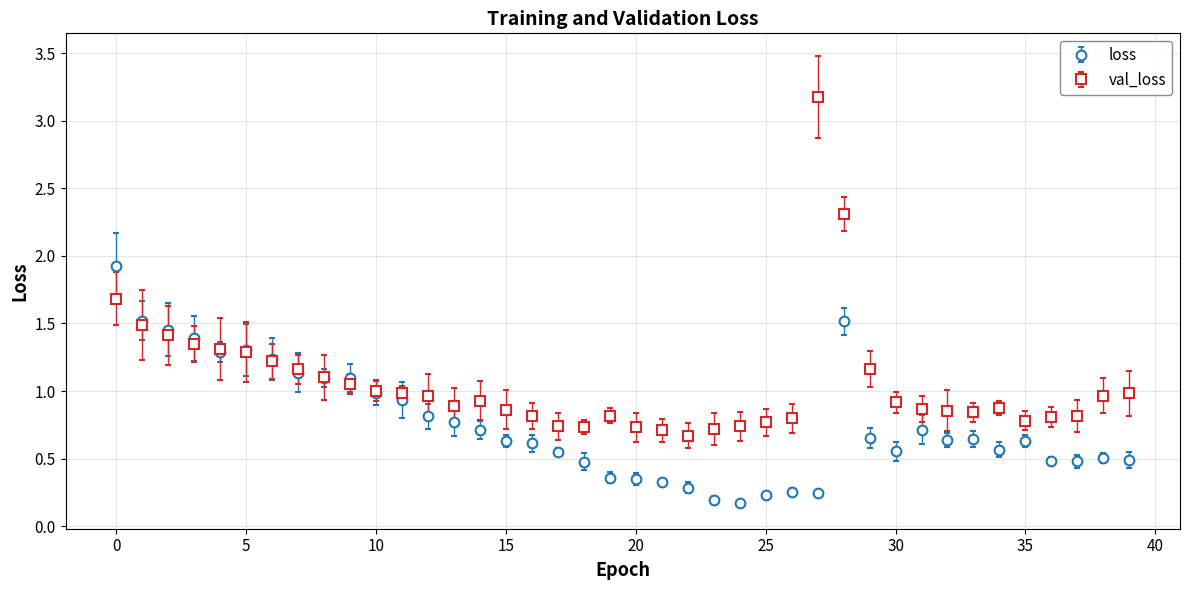

At how many categories does at least one series exceed 0?

40